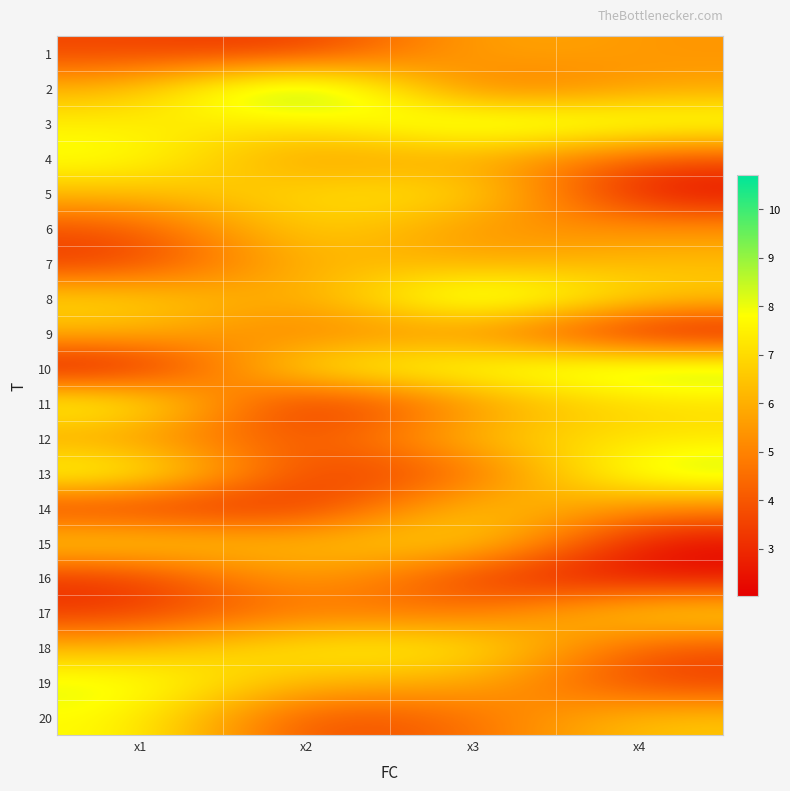

What is the total value across all series at x4?

108.7